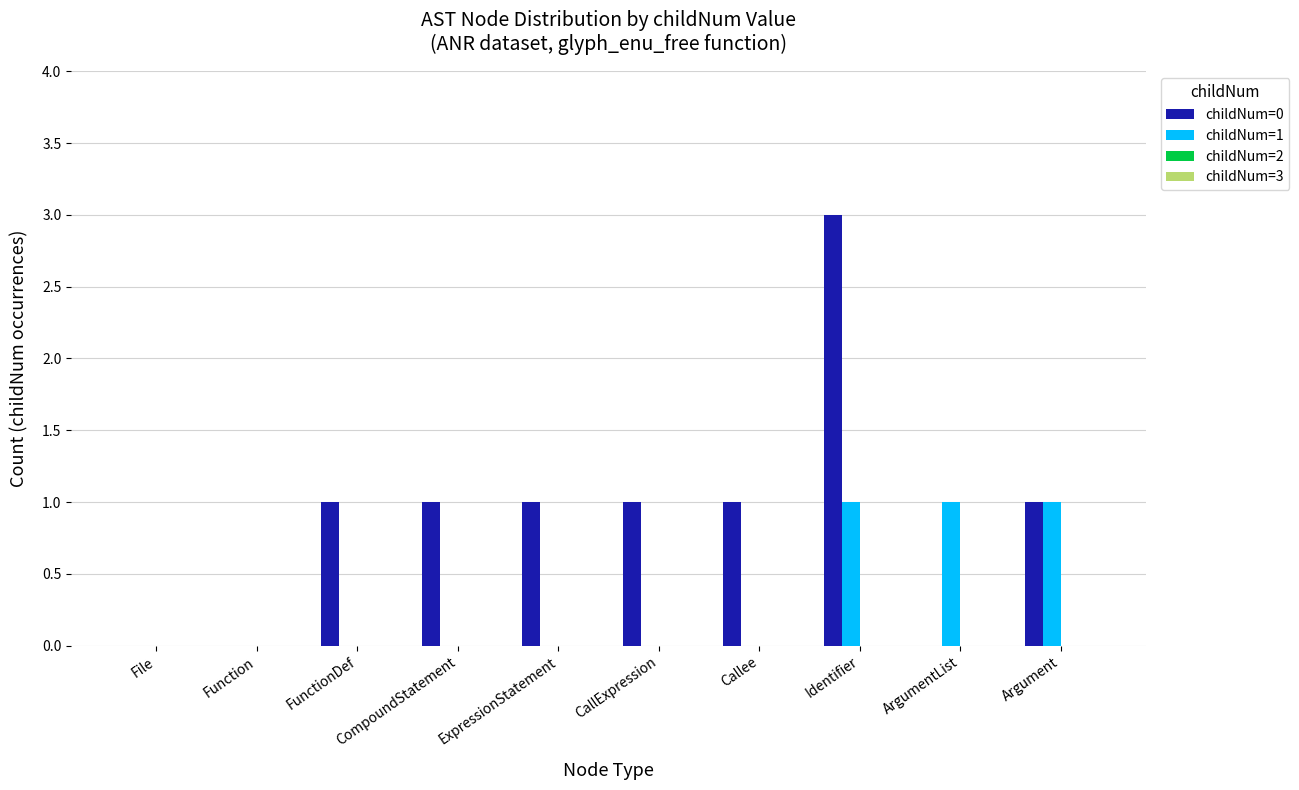

Which label corresponds to the largest value in the chart?

Identifier